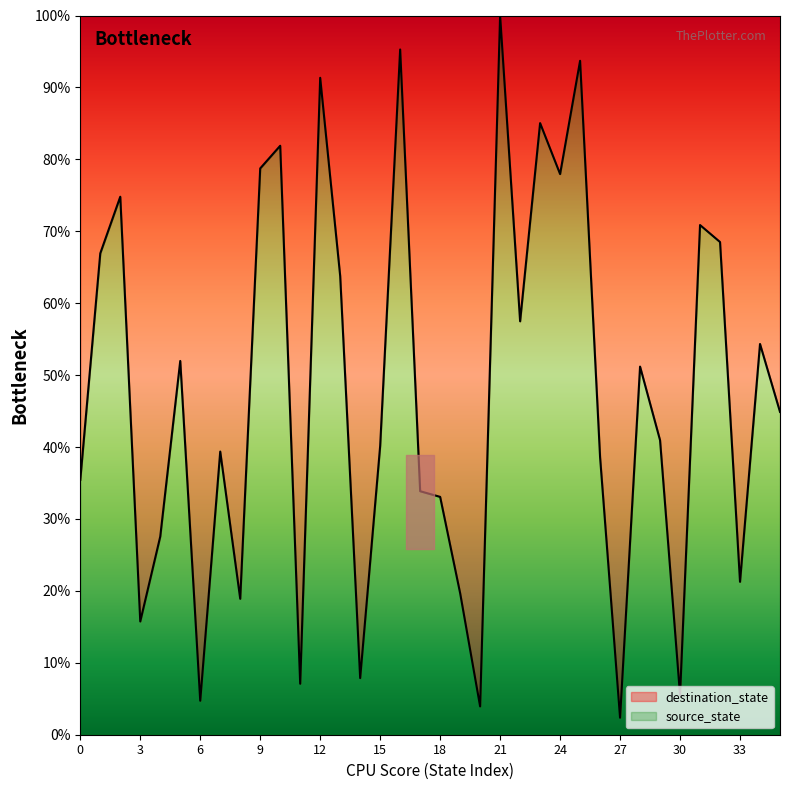

List the labels in order of value, smallest first.

27, 20, 6, 30, 11, 14, 3, 8, 19, 33, 4, 18, 17, 0, 26, 7, 15, 29, 35, 28, 5, 34, 22, 13, 1, 32, 31, 2, 24, 9, 10, 23, 12, 25, 16, 21